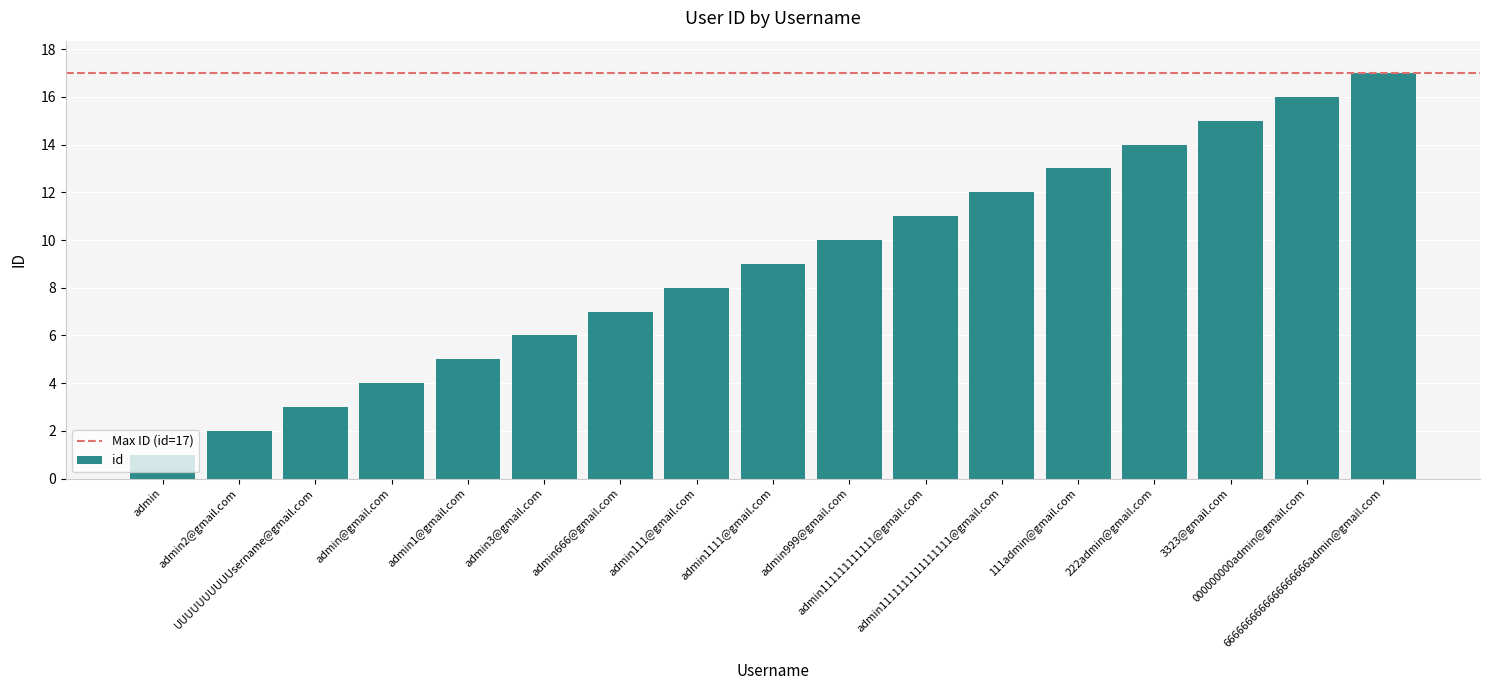

Reading left to right, what are all the values shown in this chart?

1	2	3	4	5	6	7	8	9	10	11	12	13	14	15	16	17